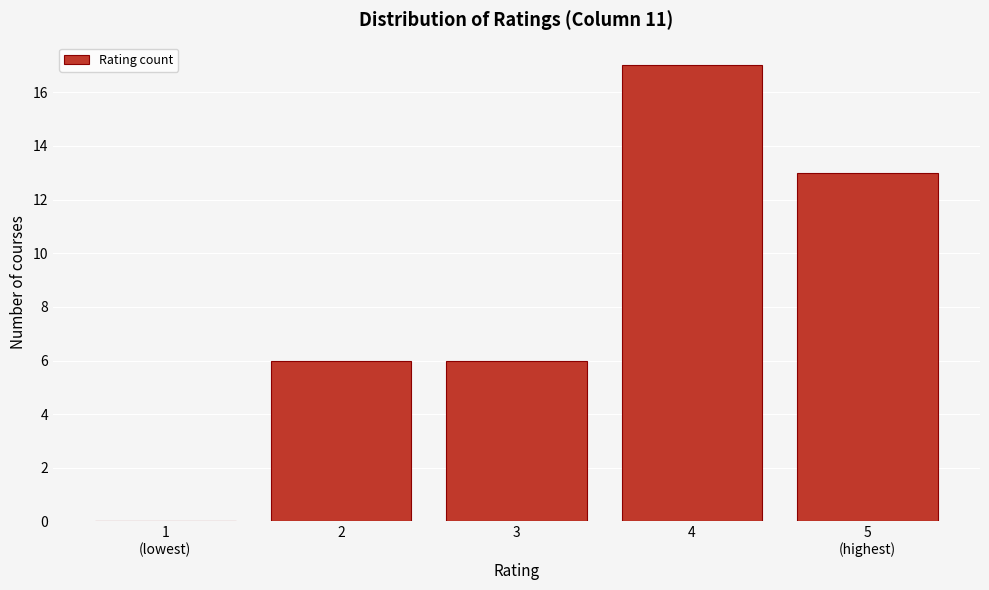

The value at 4 is 29. True or false?

False